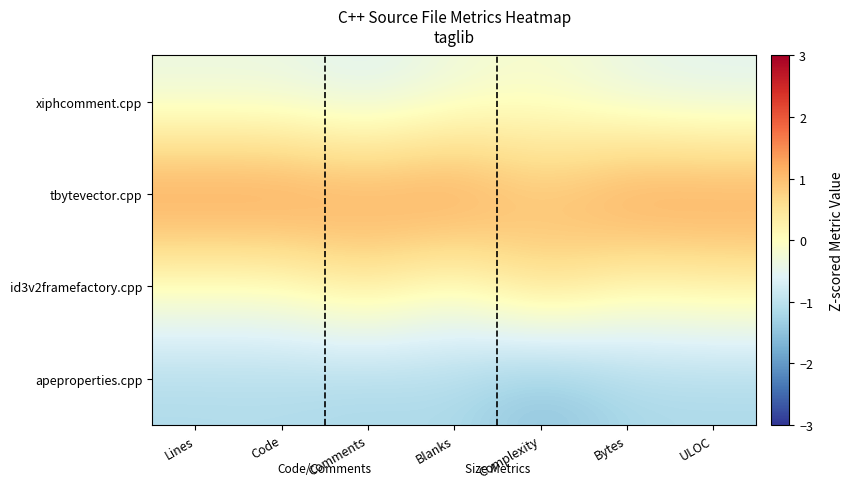

Rank the series by their average value, from highest to lowest.

tbytevector.cpp, id3v2framefactory.cpp, xiphcomment.cpp, apeproperties.cpp